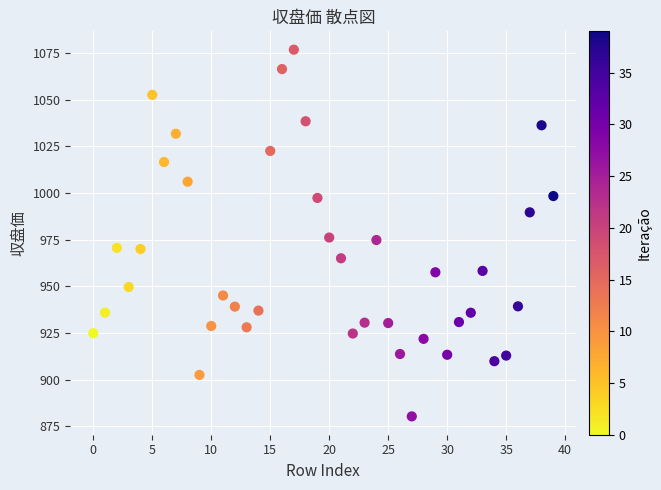

What is the range of Y values (max minus min)?

196.4